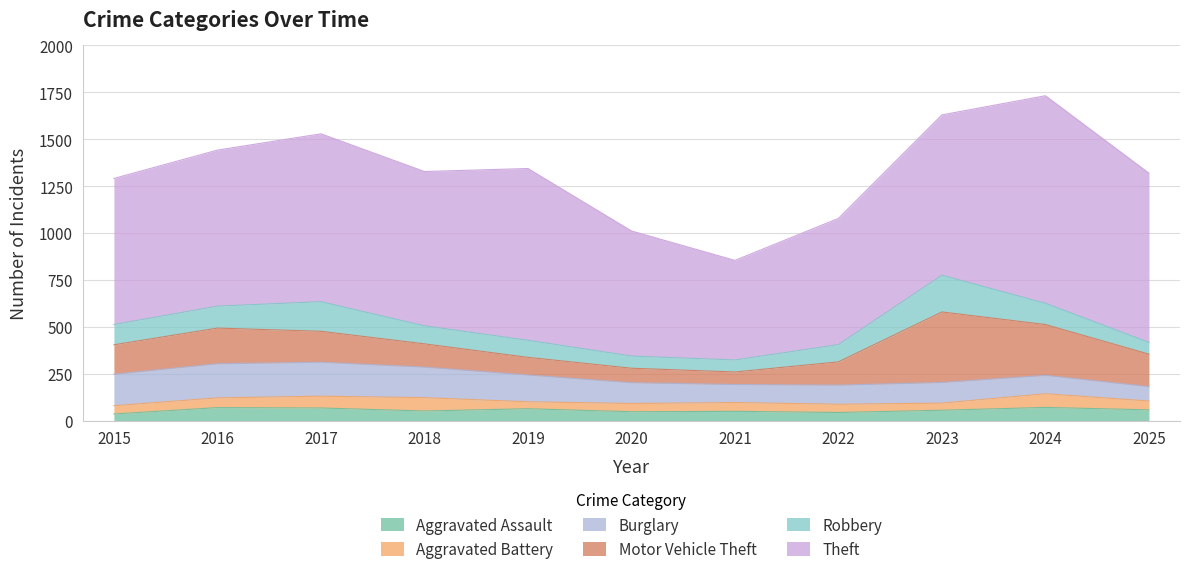

The value of Burglary at 2017 is 251. True or false?

False